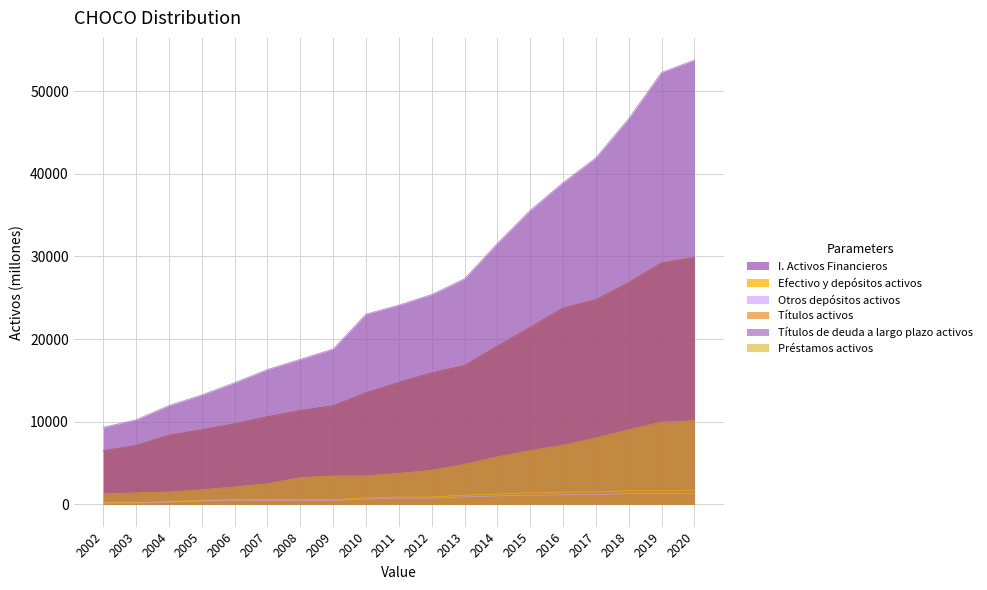

True or false: I. Activos Financieros has a value of 14719 at 2006.

True